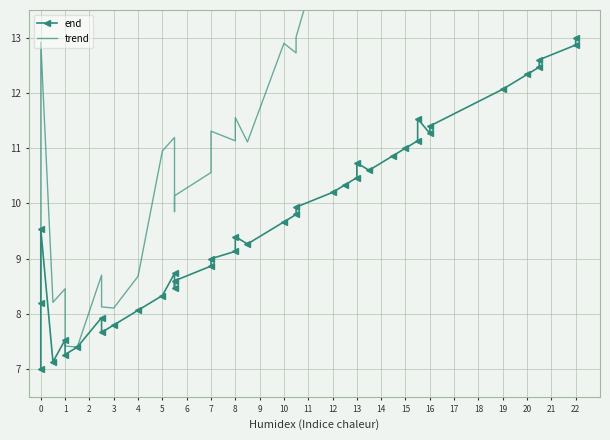

True or false: end and trend cross at least once.

False